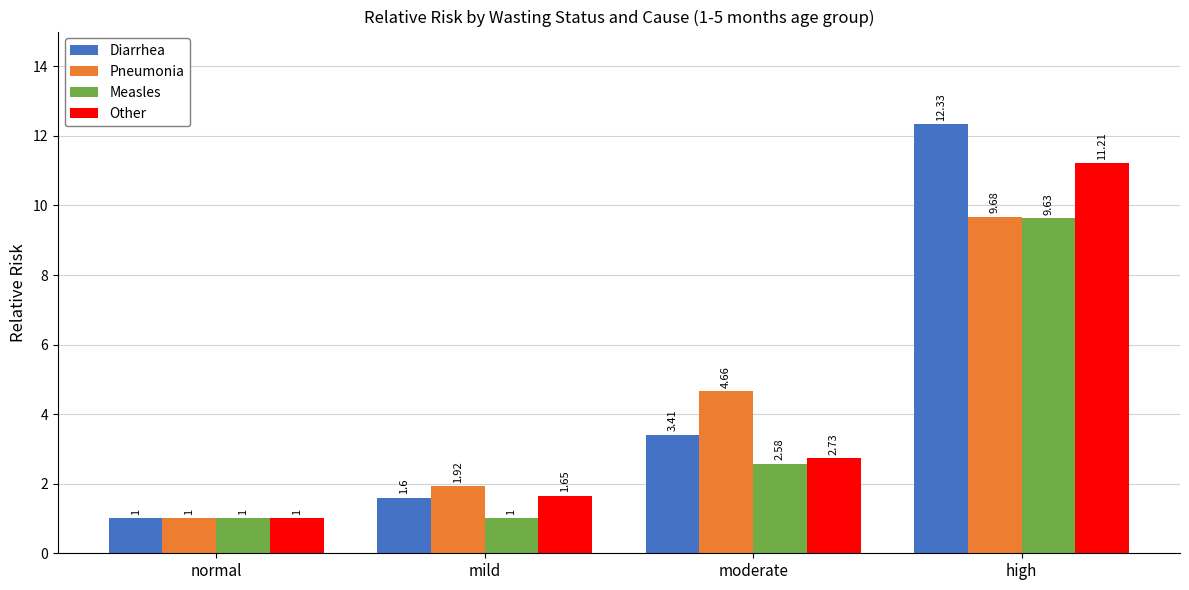

Between normal and high, which series saw the biggest shift?

Diarrhea